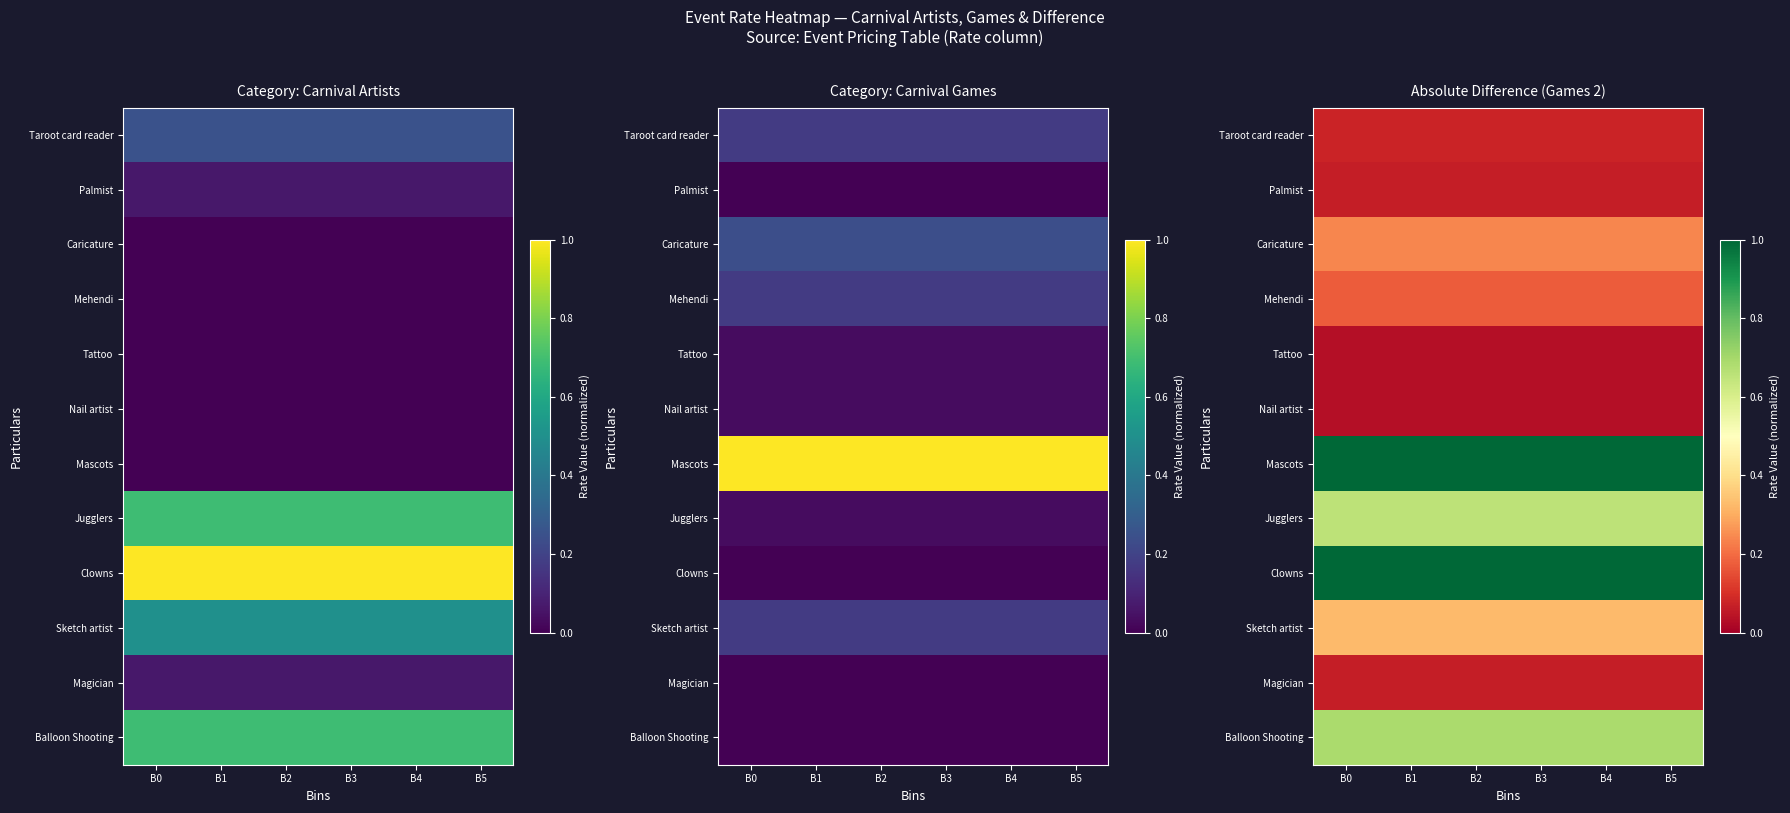

Which has a higher value, B3 or B4?

B3